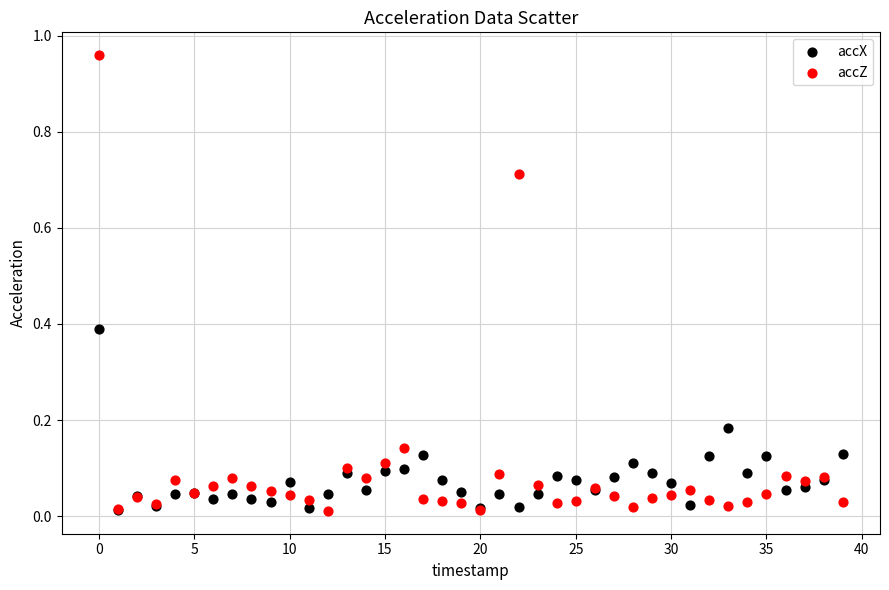

What are all the series names shown in the legend?

accX, accZ